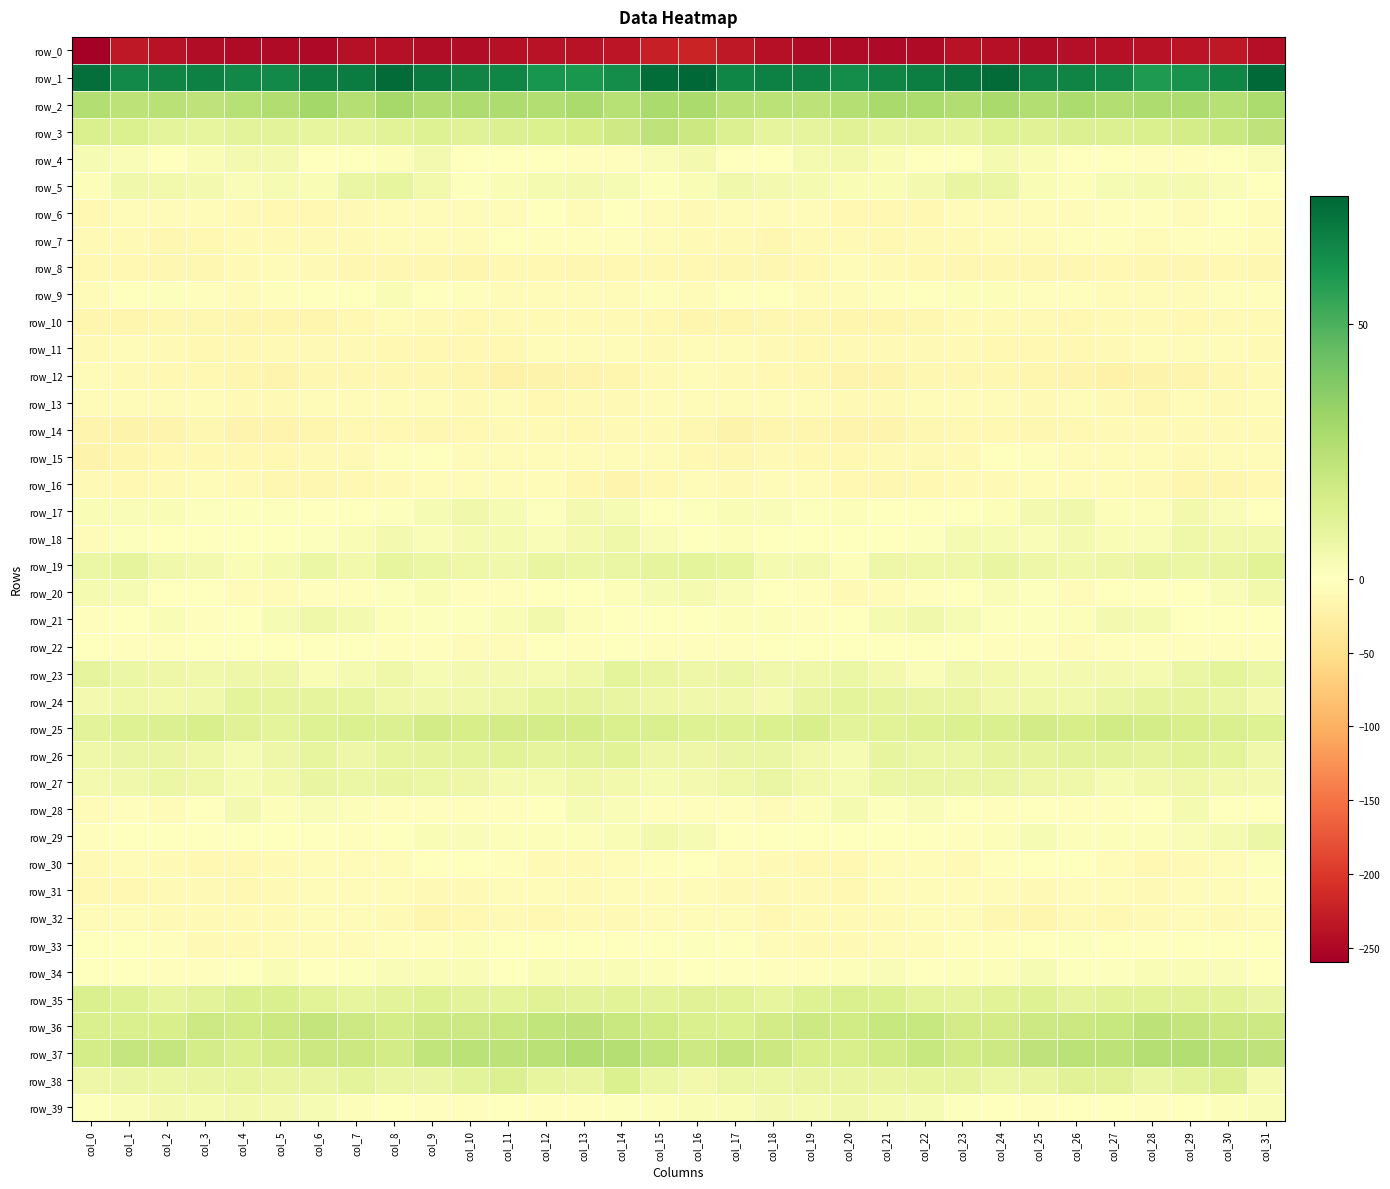

What is the total value across all series at col_29?

-114.8